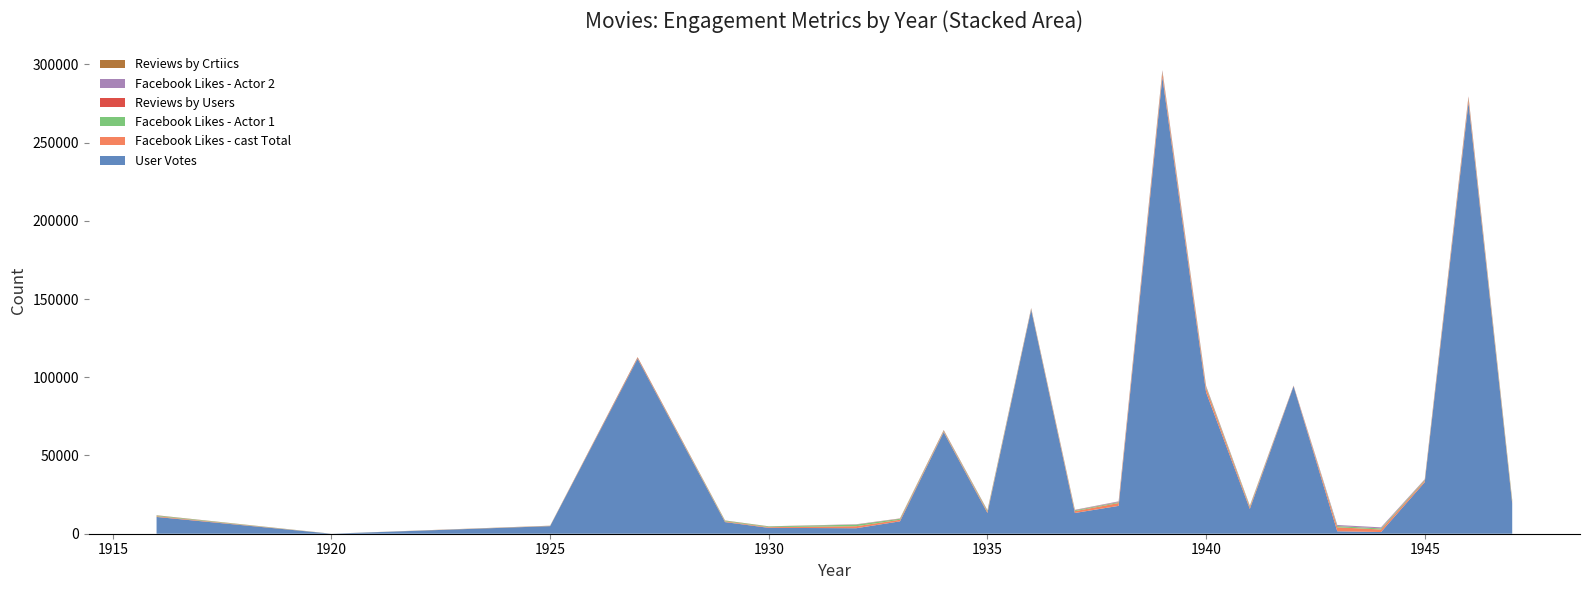

Reading left to right, what are all the values shown in this chart?

User Votes: 10718	5	4849	111841	7431	3753	3519	7921	64888	13269	143086	13269	17799	291875	90360	15840	94225	1553	1079	32927	275720	19236
Facebook Likes - cast Total: 481	4	108	203	455	457	1284	995	540	824	352	1166	1833	2509	2555	1129	63	2555	1627	896	1941	1055
Facebook Likes - Actor 1: 436	2	81	136	426	431	998	610	380	610	309	490	480	695	760	595	16	760	675	472	749	1000
Reviews by Users: 88	1	45	413	84	53	46	97	235	98	211	98	133	533	230	124	136	27	28	161	706	175
Facebook Likes - Actor 2: 22	2	12	23	20	12	164	105	114	172	172	185	392	421	421	176	136	675	659	239	208	29
Reviews by Crtiics: 69	1	48	260	71	35	42	65	124	66	120	66	51	213	147	74	116	9	8	97	206	90